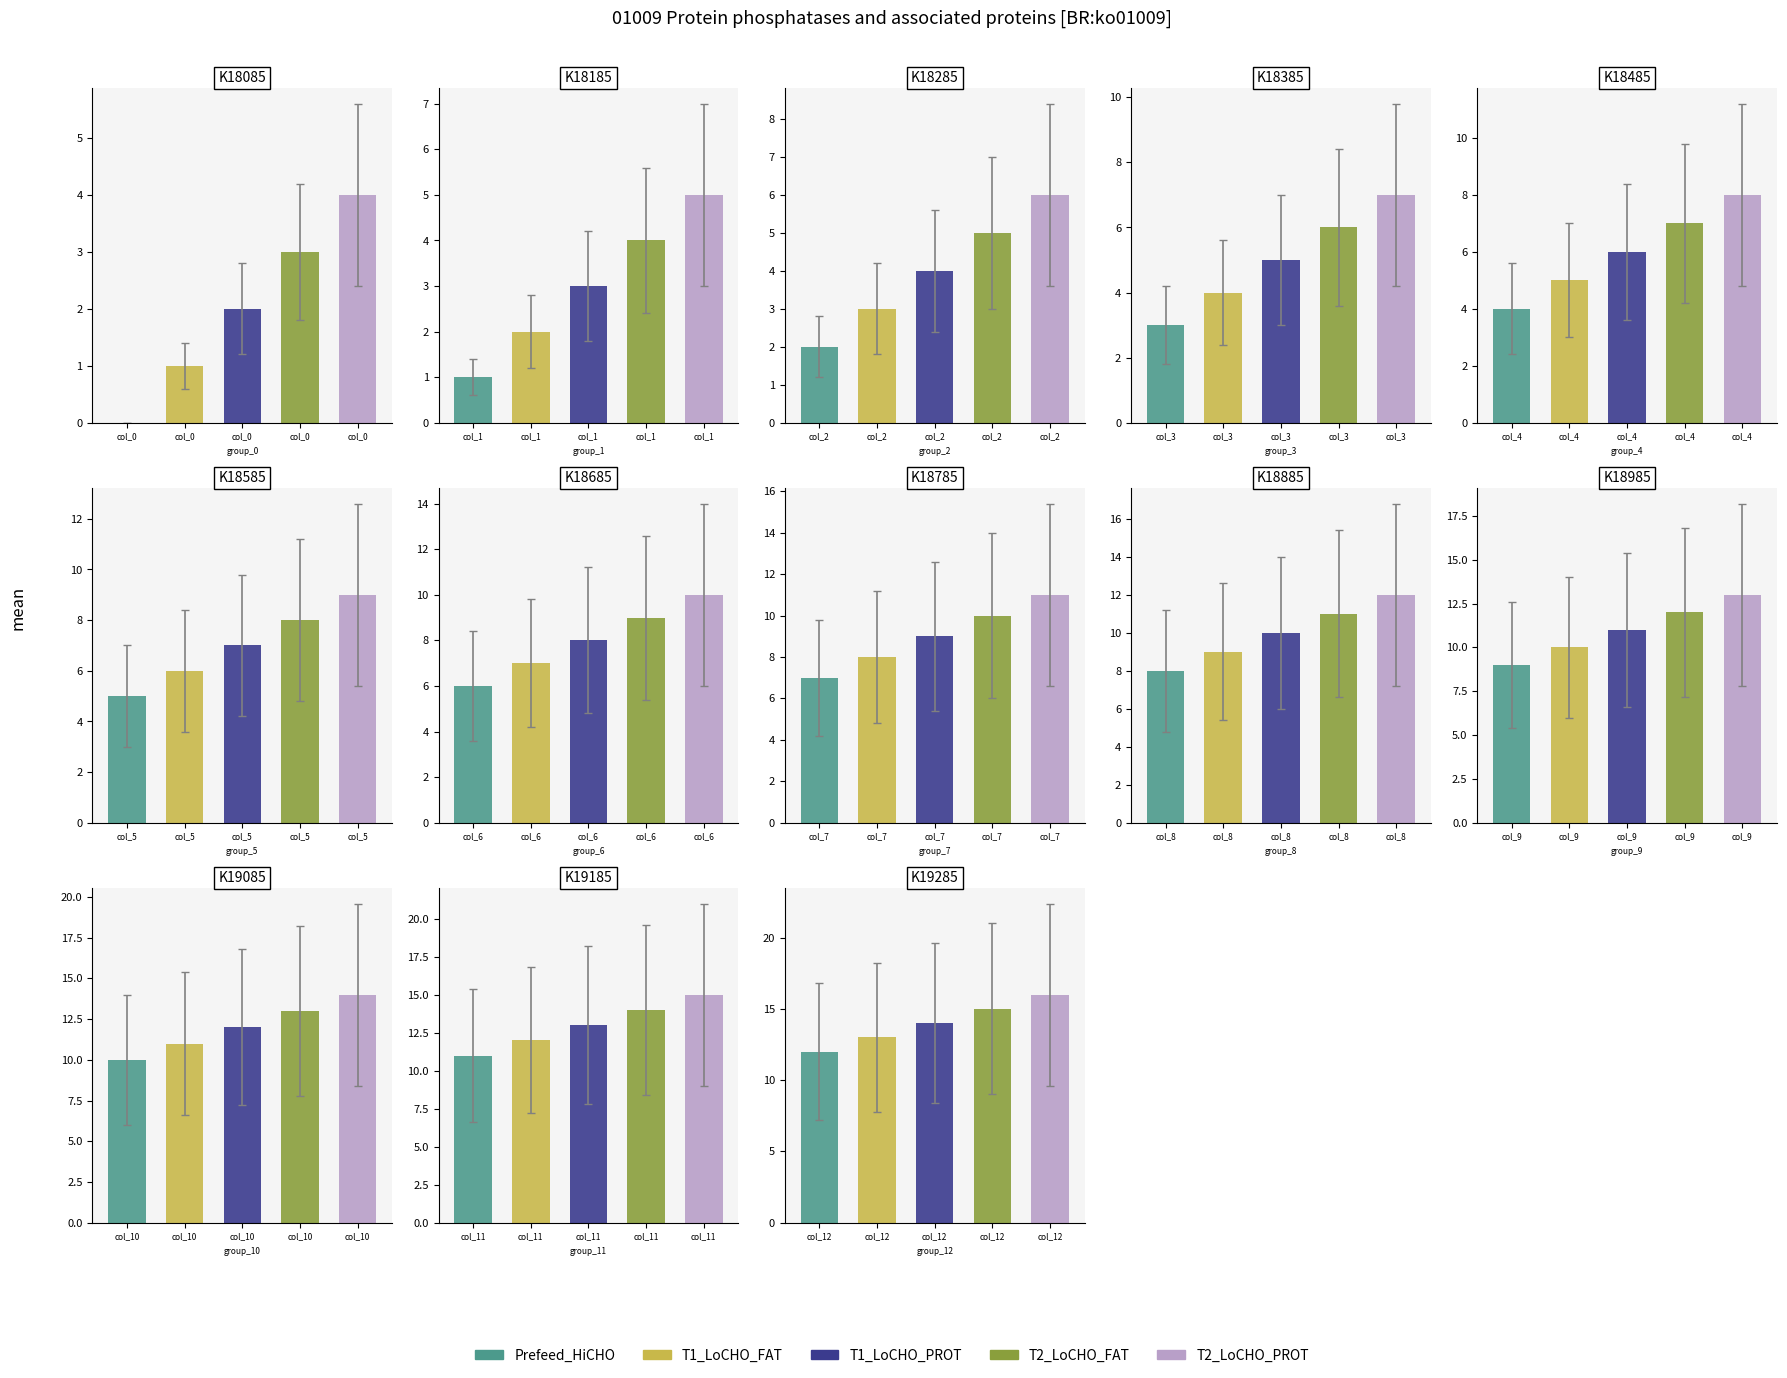

True or false: Prefeed_HiCHO has a value of 1 at 1.

True